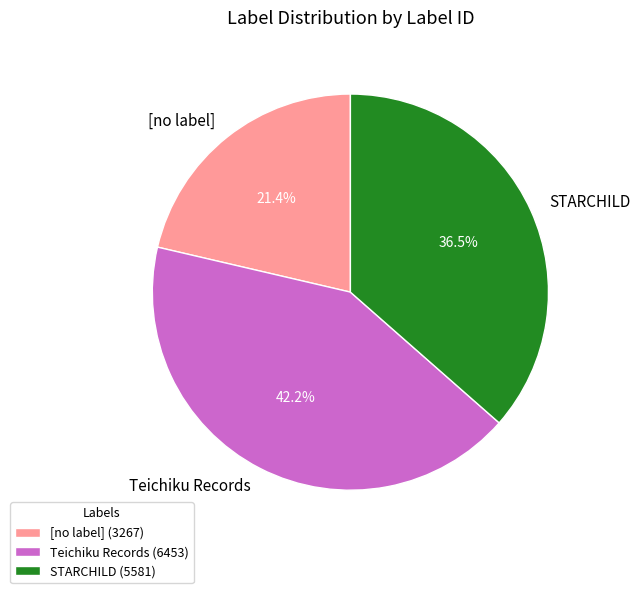

To the nearest percent, what portion does Teichiku Records represent?

42%